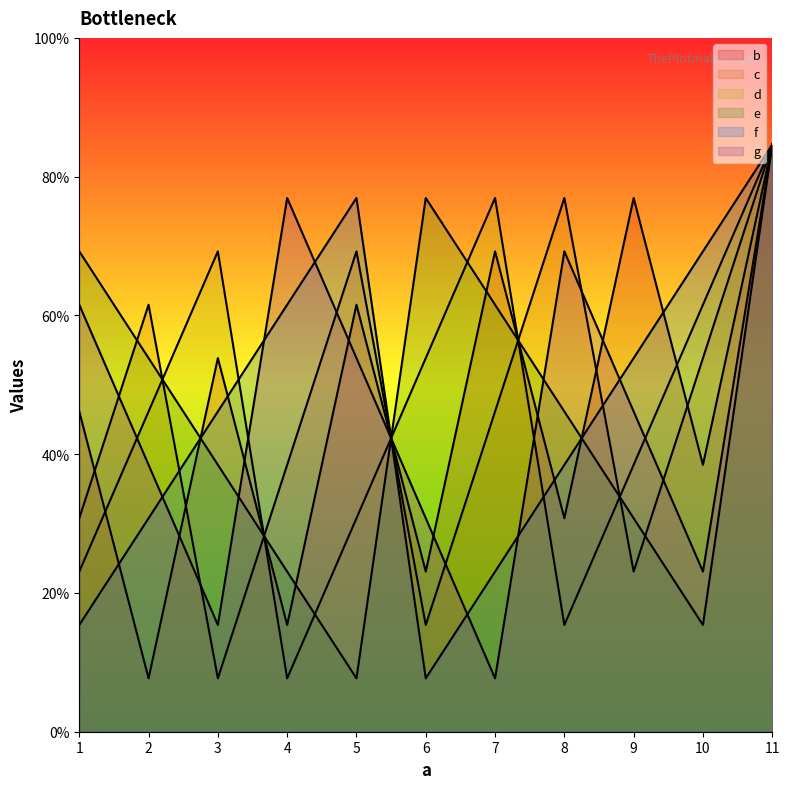

Reading left to right, list all the values displayed in this chart.

b: 6	1	7	2	8	3	9	4	10	5	11
c: 4	8	1	5	9	2	6	10	3	7	11
d: 3	6	9	1	4	7	10	2	5	8	11
e: 9	7	5	3	1	10	8	6	4	2	11
f: 2	4	6	8	10	1	3	5	7	9	11
g: 8	5	2	10	7	4	1	9	6	3	11